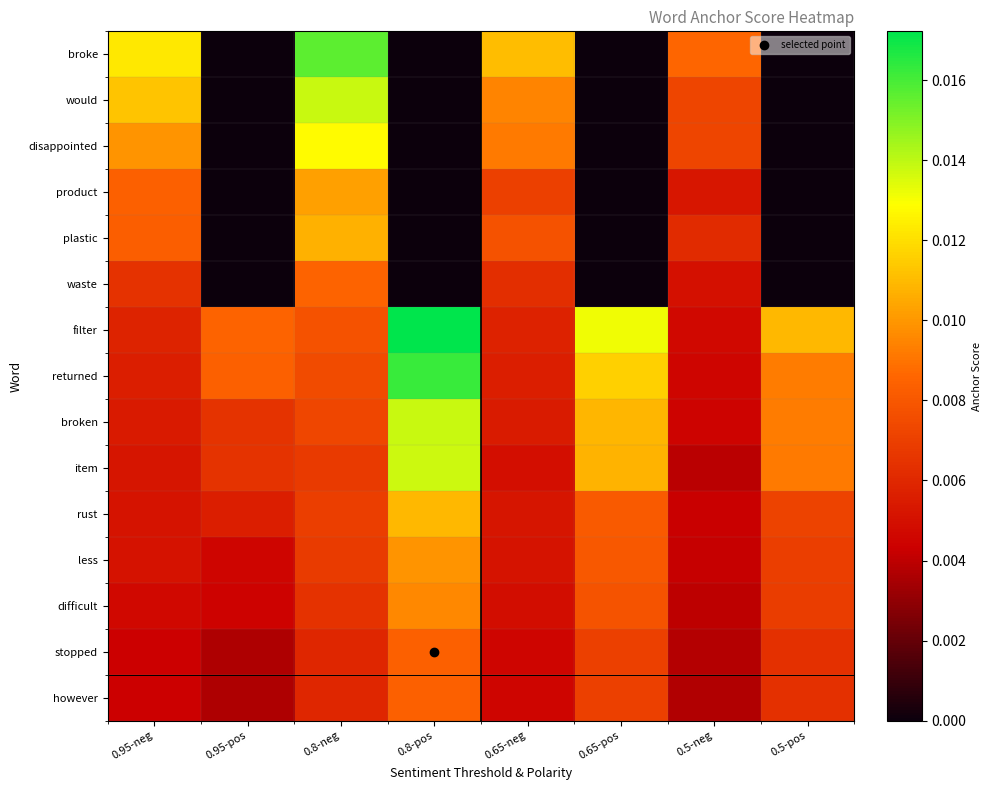

Rank the series by their maximum value, from highest to lowest.

filter, returned, broke, would, broken, item, disappointed, rust, plastic, product, less, difficult, waste, stopped, however